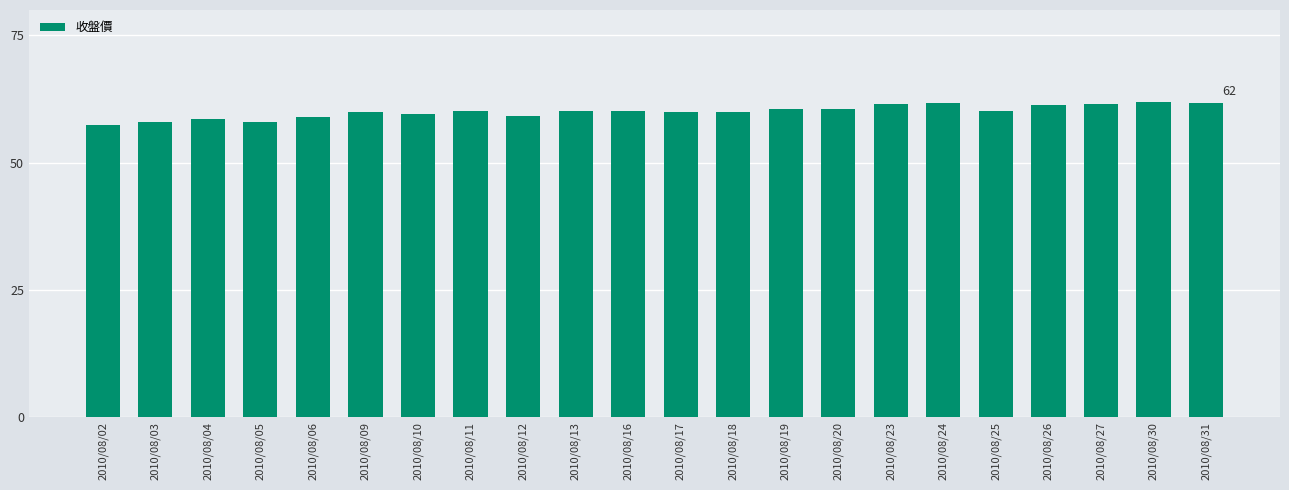

True or false: the data shows 77.2 at 2010/08/05.

False